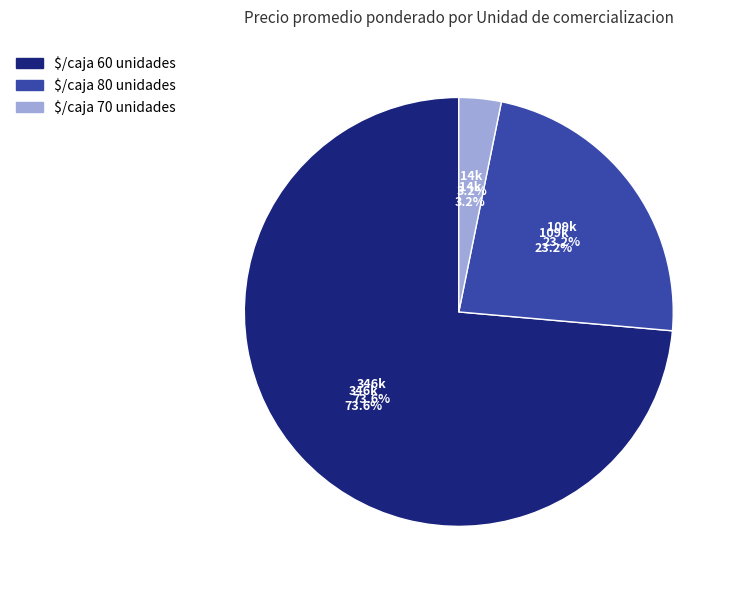

Do $/caja 80 unidades and $/caja 60 unidades together represent more than half of the pie?

No